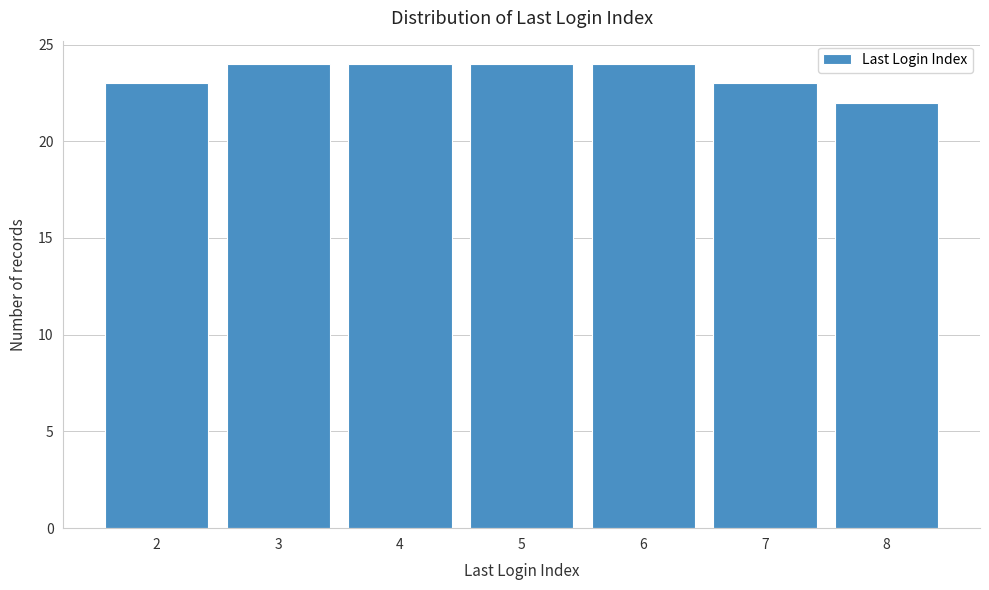

What is the height of the bar covering 2.5 to 3.5 on the x-axis? The values are not printed on the chart, so give them approximately, as read against the axis.

24